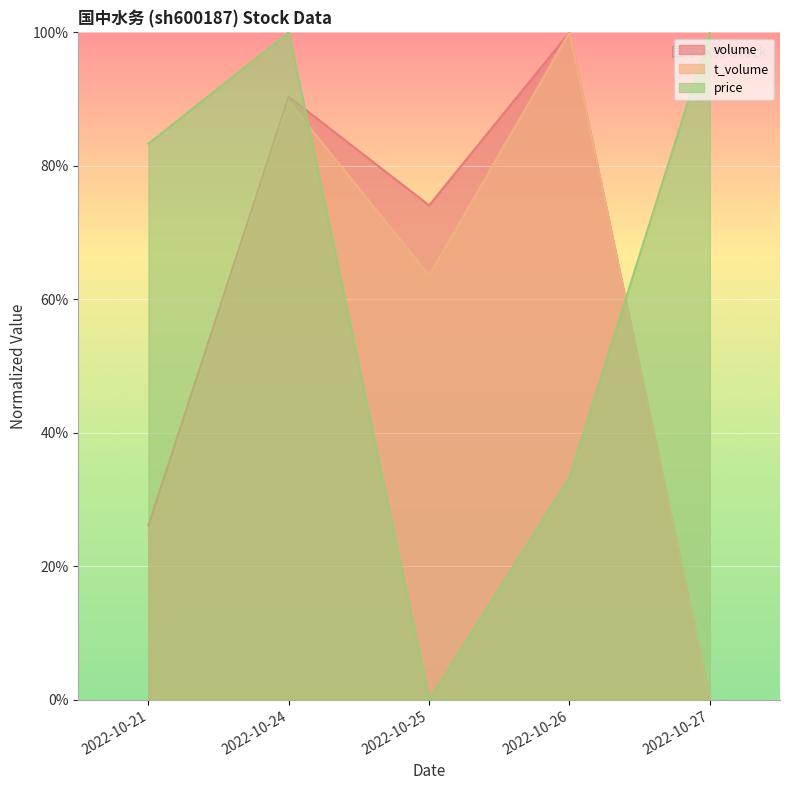

List the series in order of their peak value, lowest first.

volume, t_volume, price